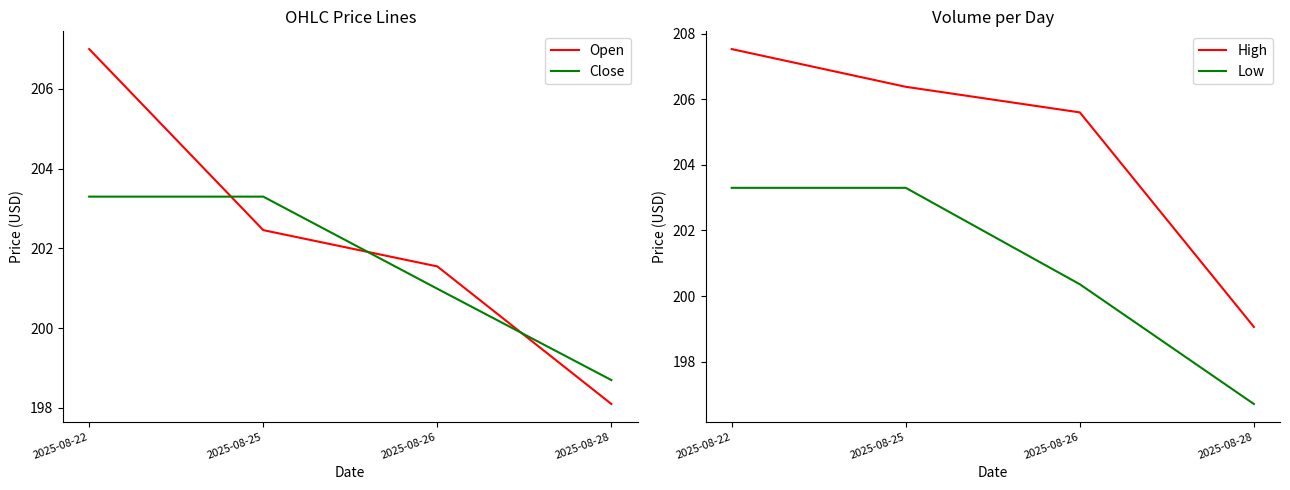

True or false: Low has a value of 203.3 at 2025-08-25.

True